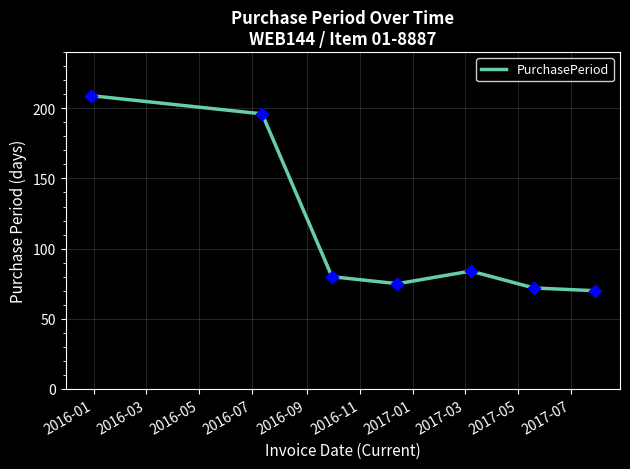

What is the minimum value shown in the chart?

70